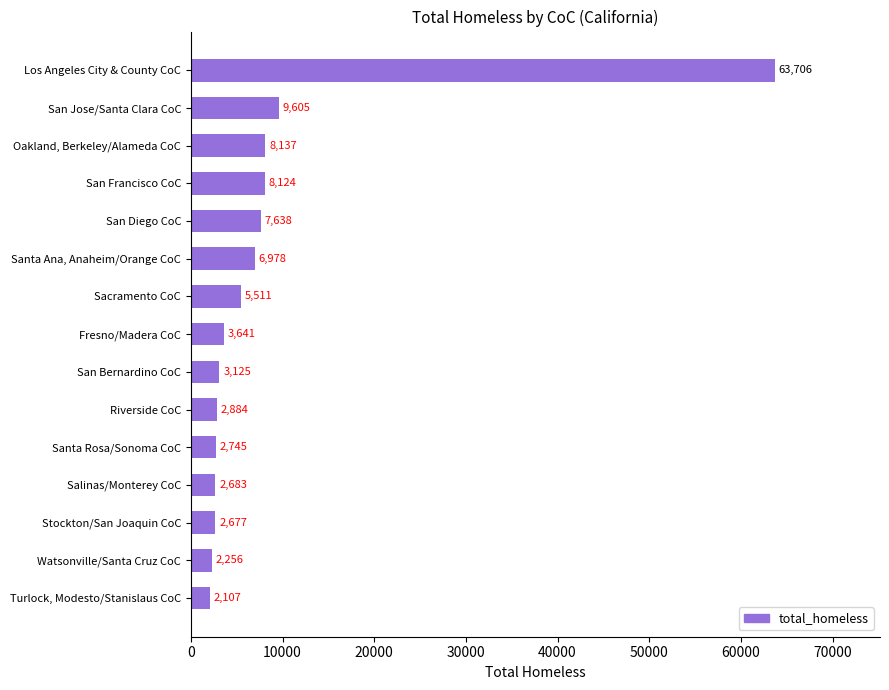

What is the maximum value shown in the chart?

63706